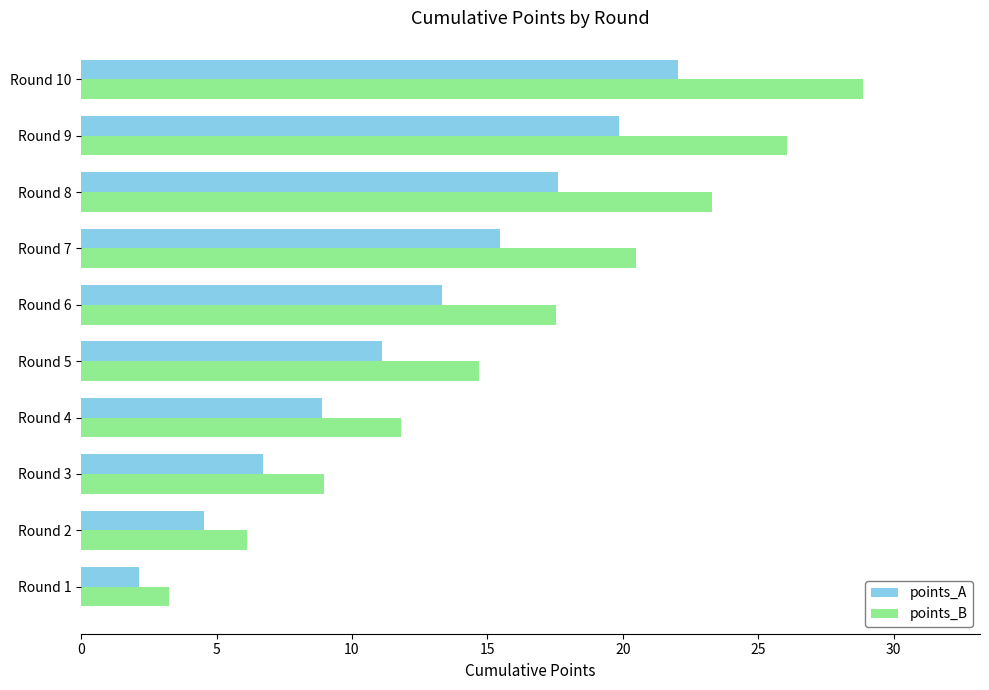

True or false: points_B has a value of 14.7 at Round 5.

True